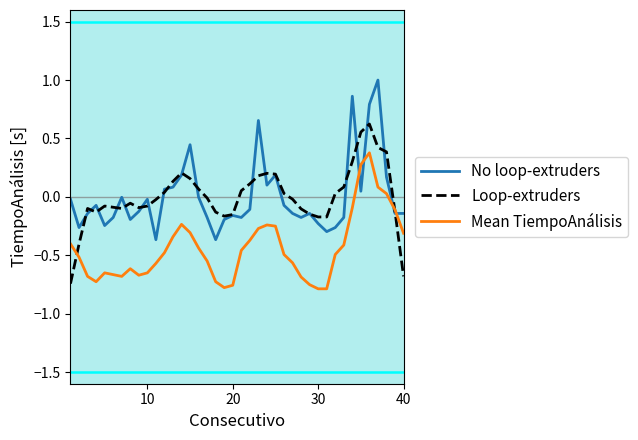

List the series in order of their peak value, lowest first.

Mean TiempoAnálisis, Loop-extruders, No loop-extruders